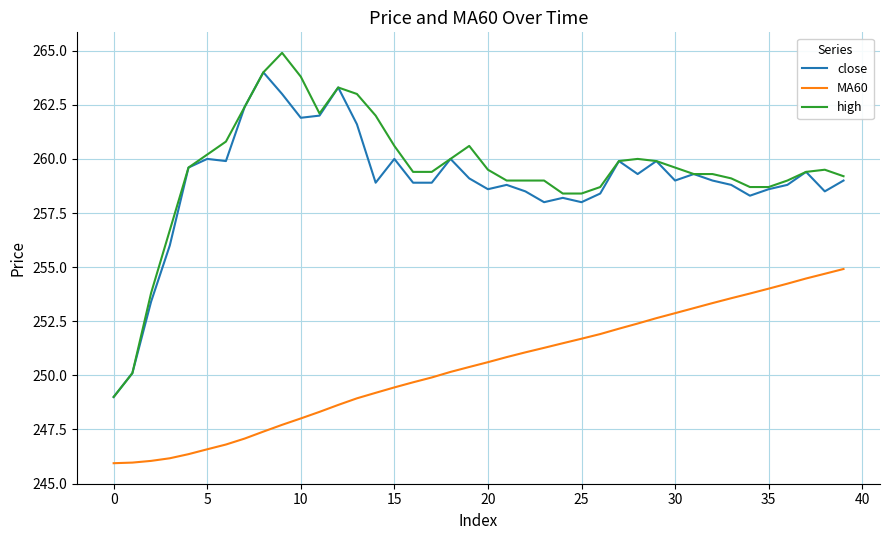

How many categories are shown in the chart?

40